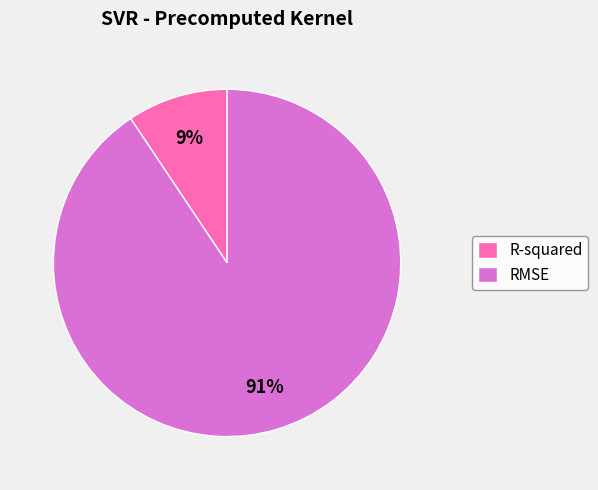

Which category has the smallest portion of the pie?

R-squared